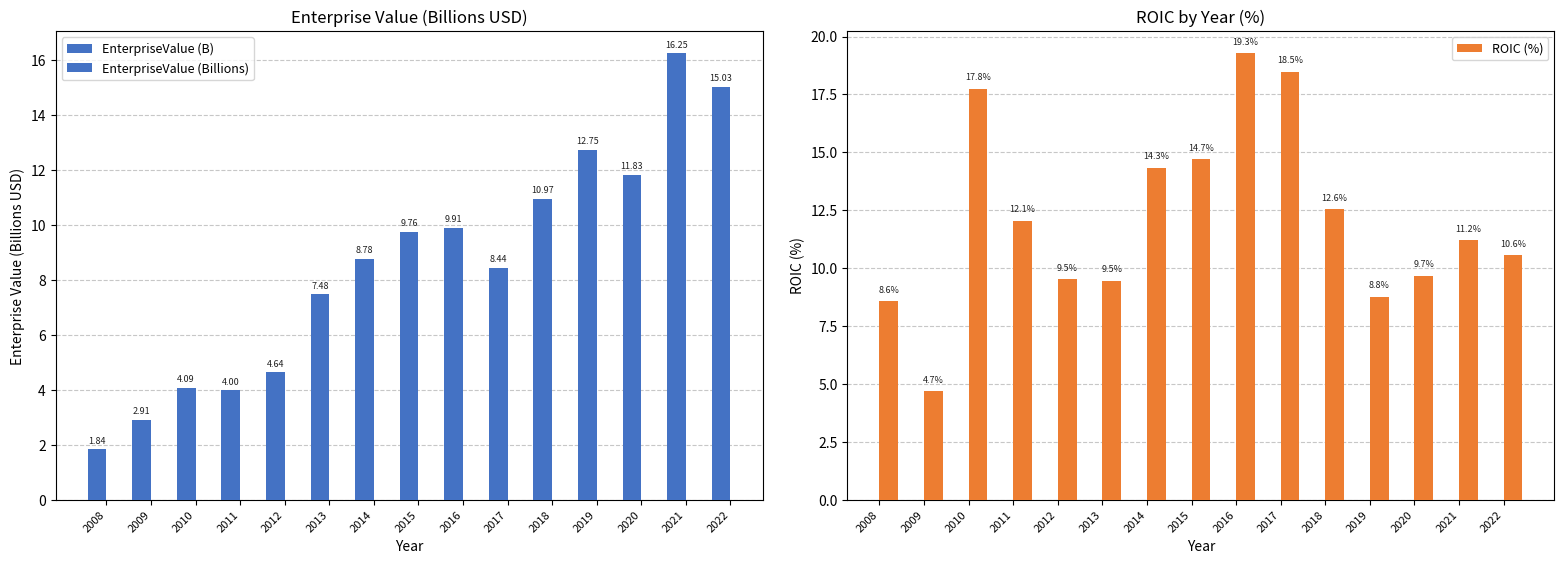

At which label does EnterpriseValue (Billions) first exceed 8?

2014